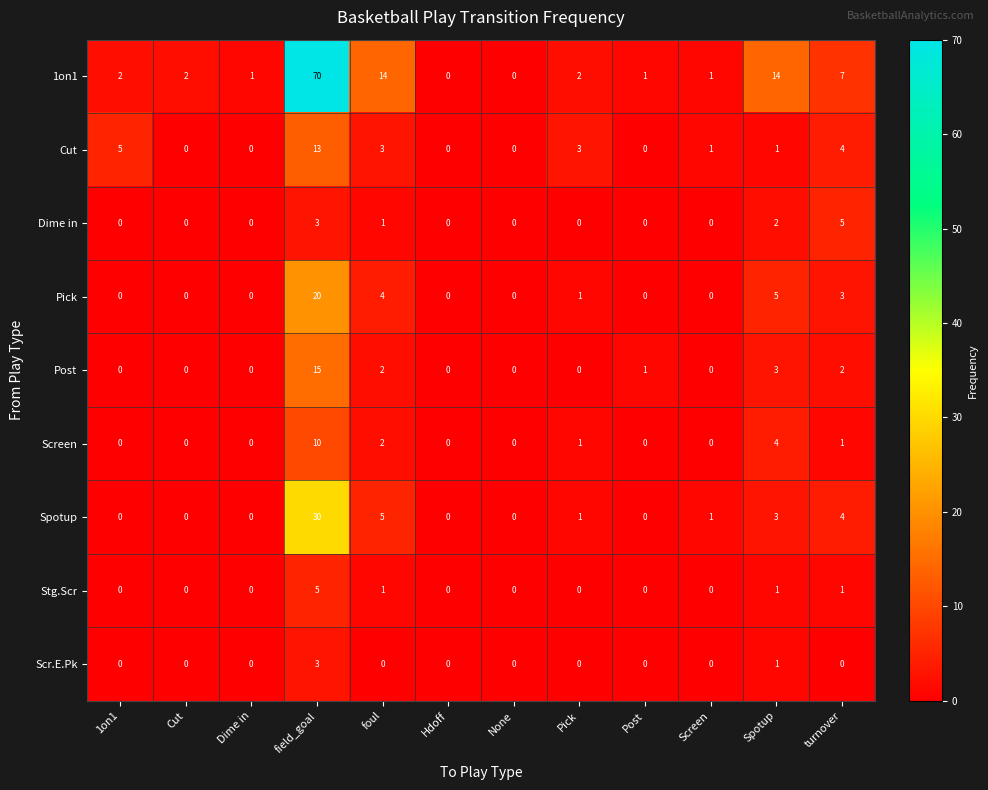

Is it true that Screen equals 4 at None?

False